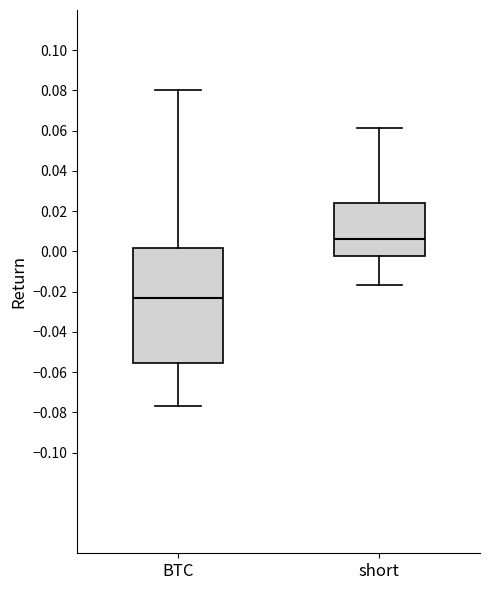

Which box has the highest median line?

short